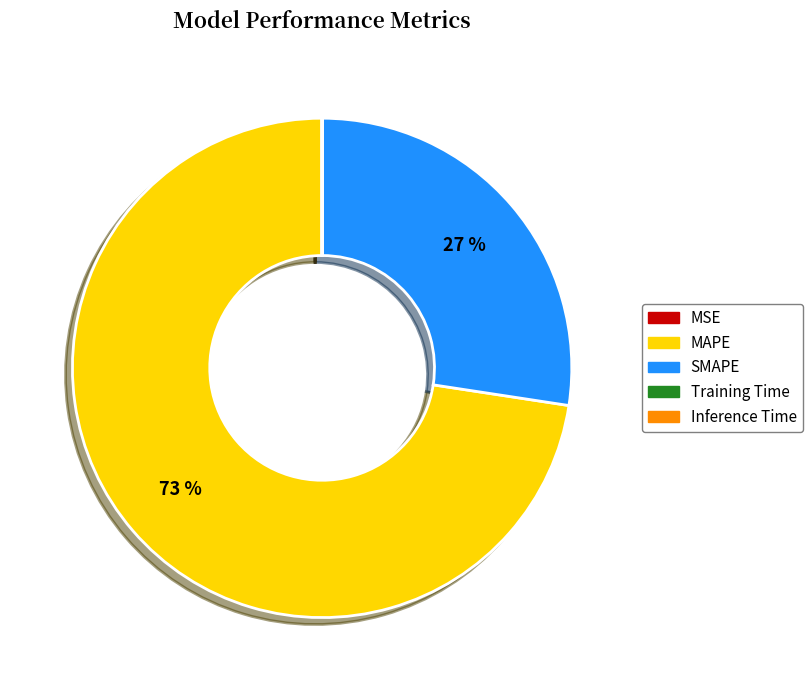

Is there a majority slice in this chart?

Yes